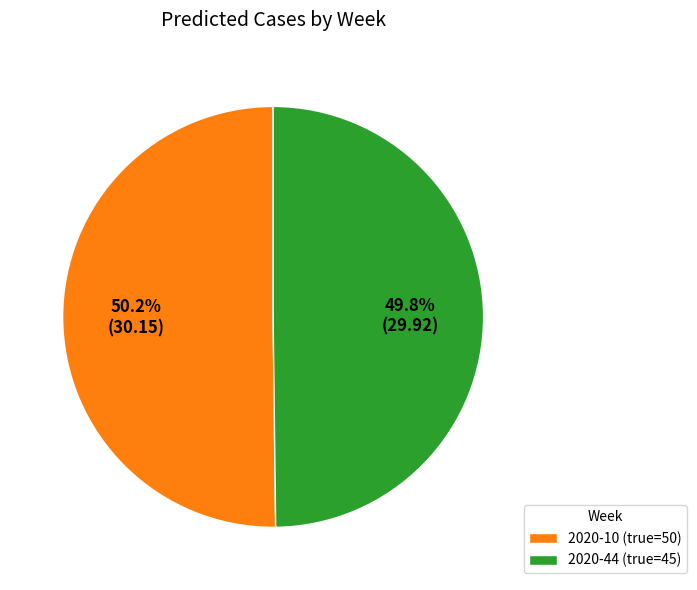

Approximately how many times larger is the value at 2020-10 (true=50) compared to 2020-44 (true=45)?

1.0